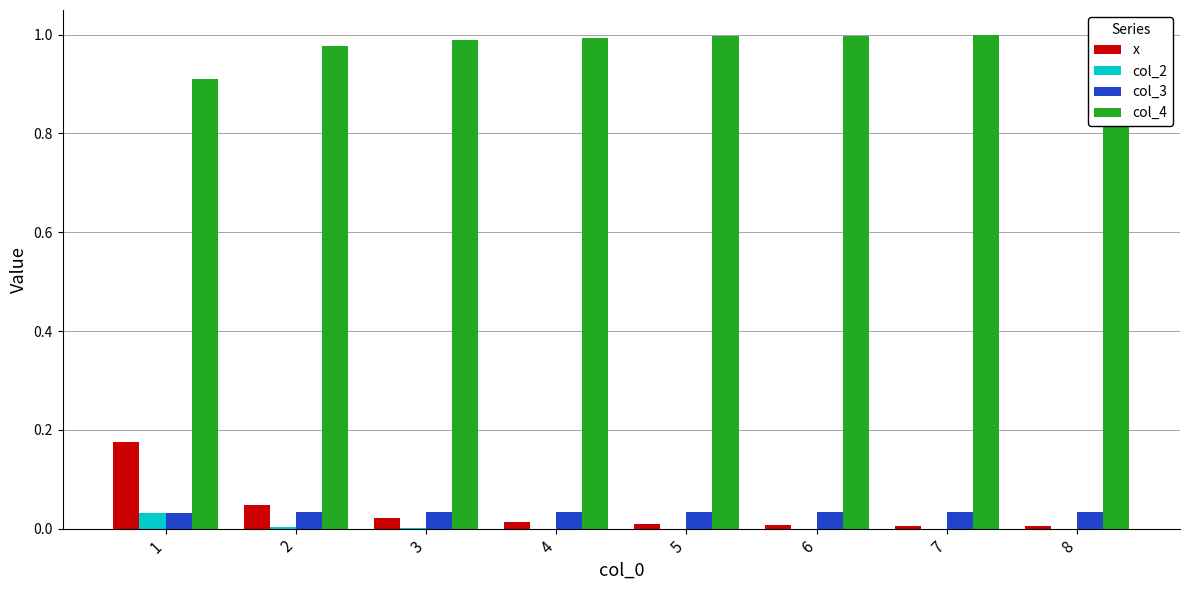

Is it true that col_2 equals 0.0 at 6?

True